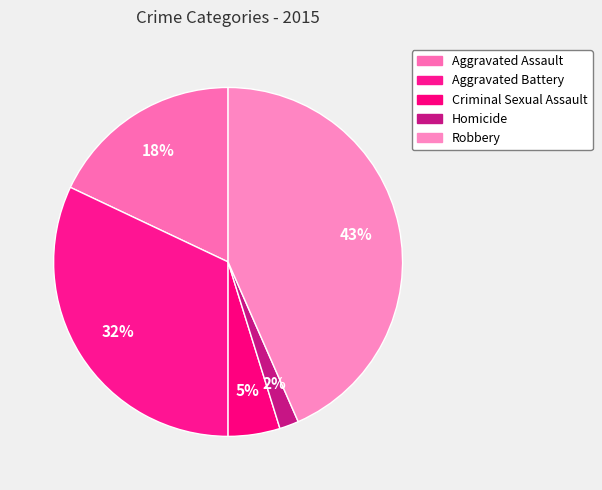

To the nearest percent, what percentage of the pie is Criminal Sexual Assault?

5%